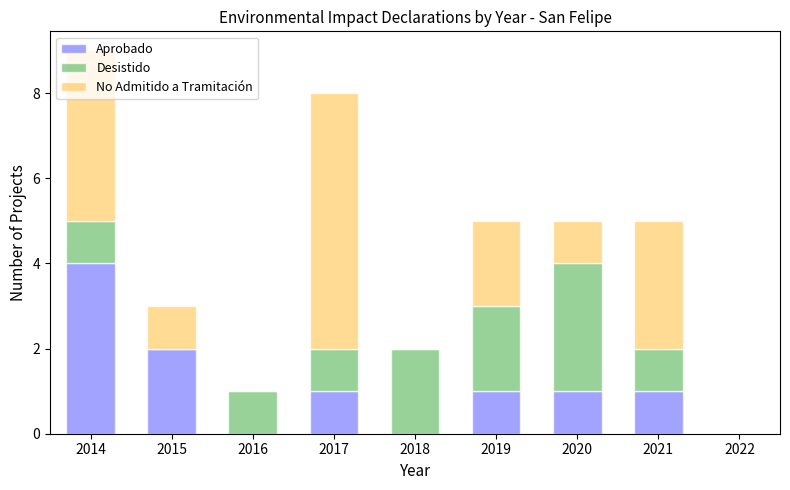

At which label does Aprobado reach its peak?

2014